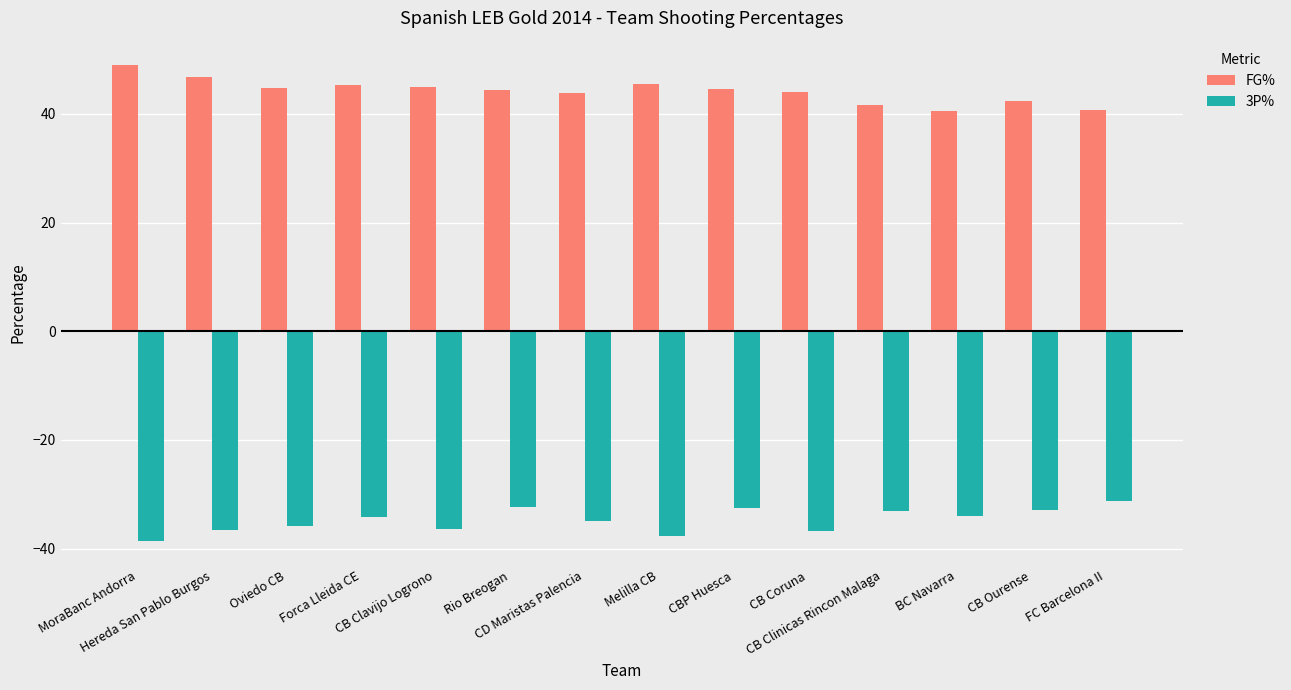

What is the minimum value shown in the chart?

-38.7